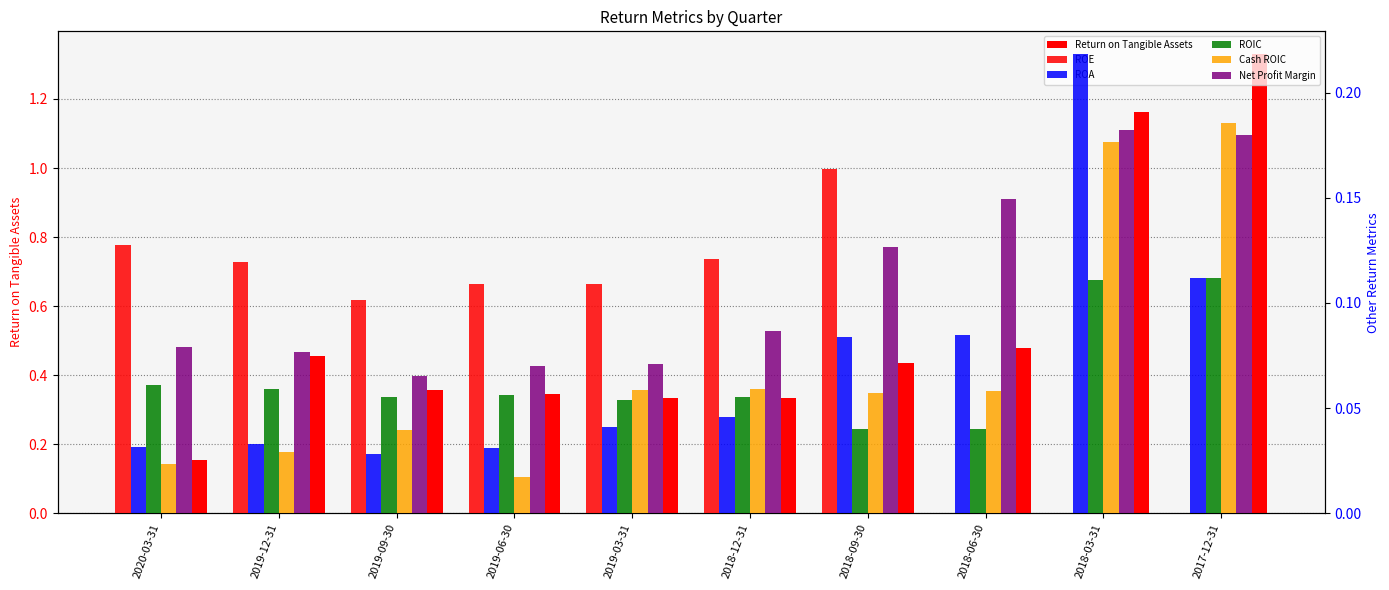

Is the value of ROIC at 2020-03-31 greater than the value of Net Profit Margin at 2019-03-31?

No